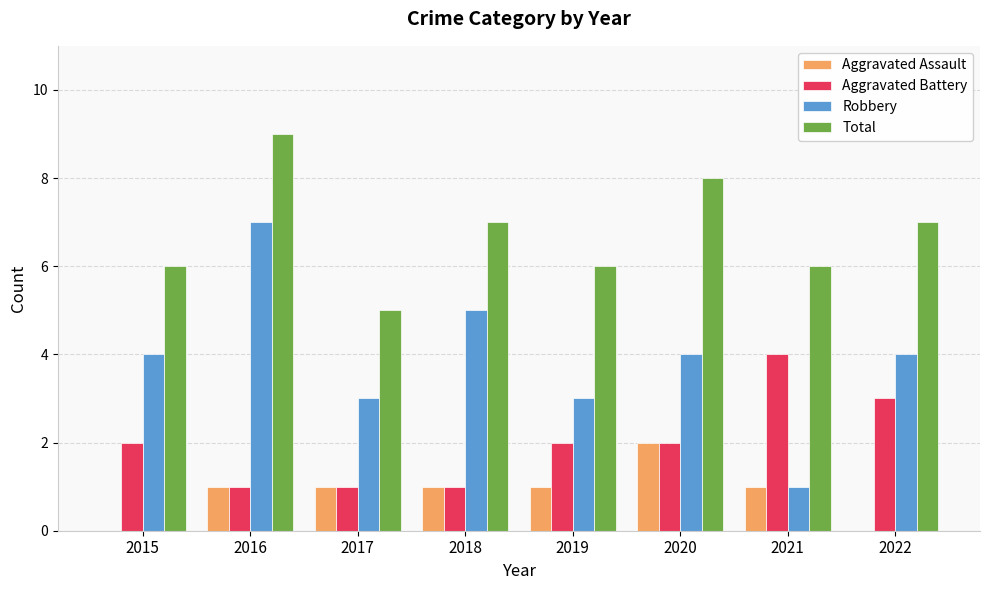

Are the bars horizontal?

No